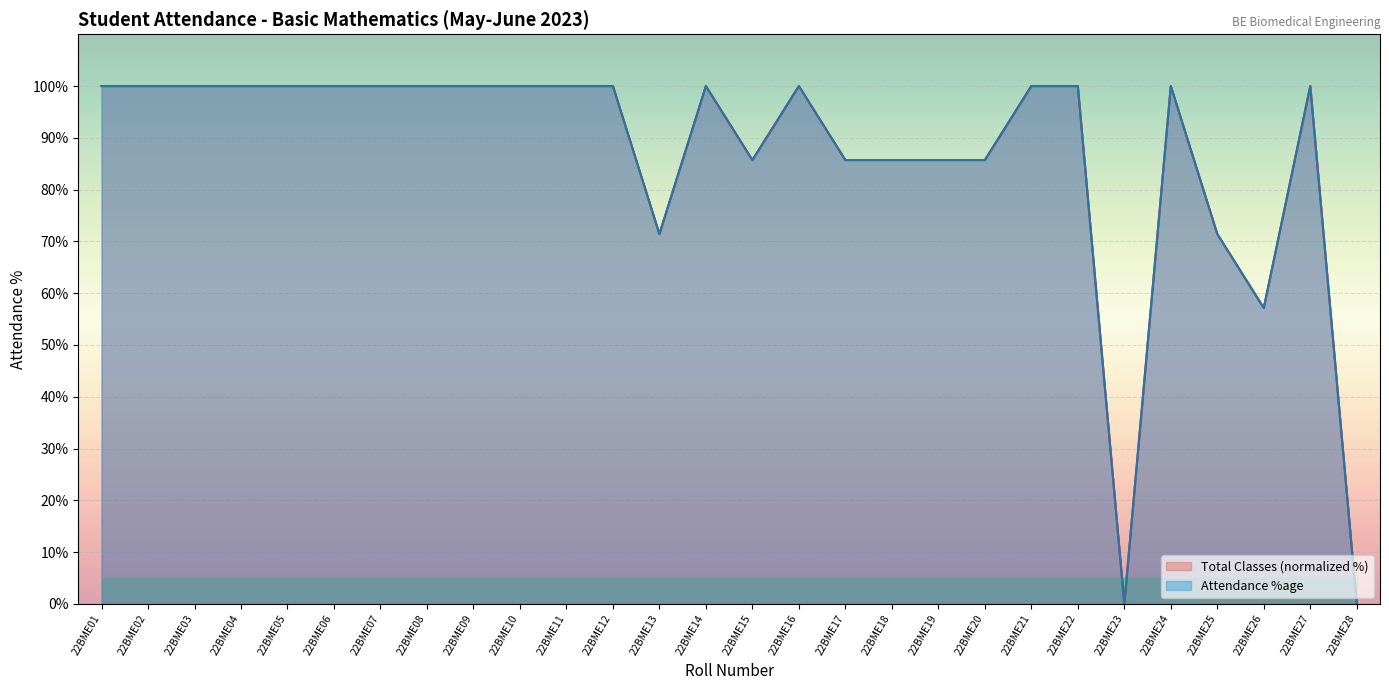

What is the maximum value shown in the chart?

100.0